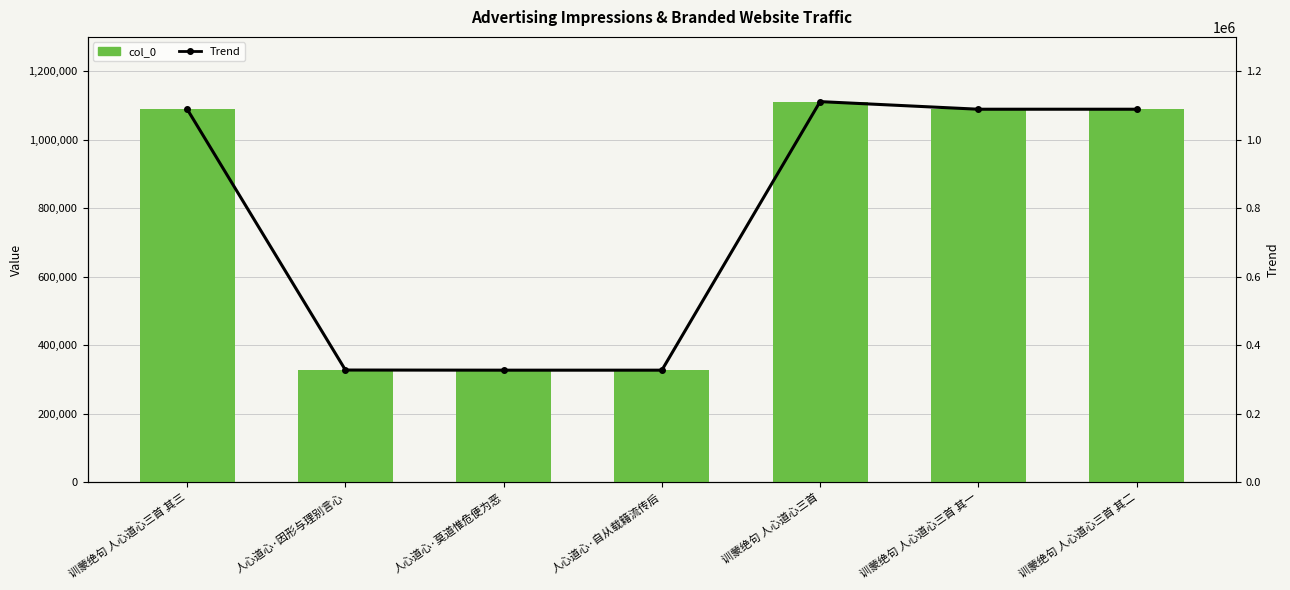

Between 训蒙绝句 人心道心三首 and 人心道心·自从载籍流传后, which is larger?

训蒙绝句 人心道心三首